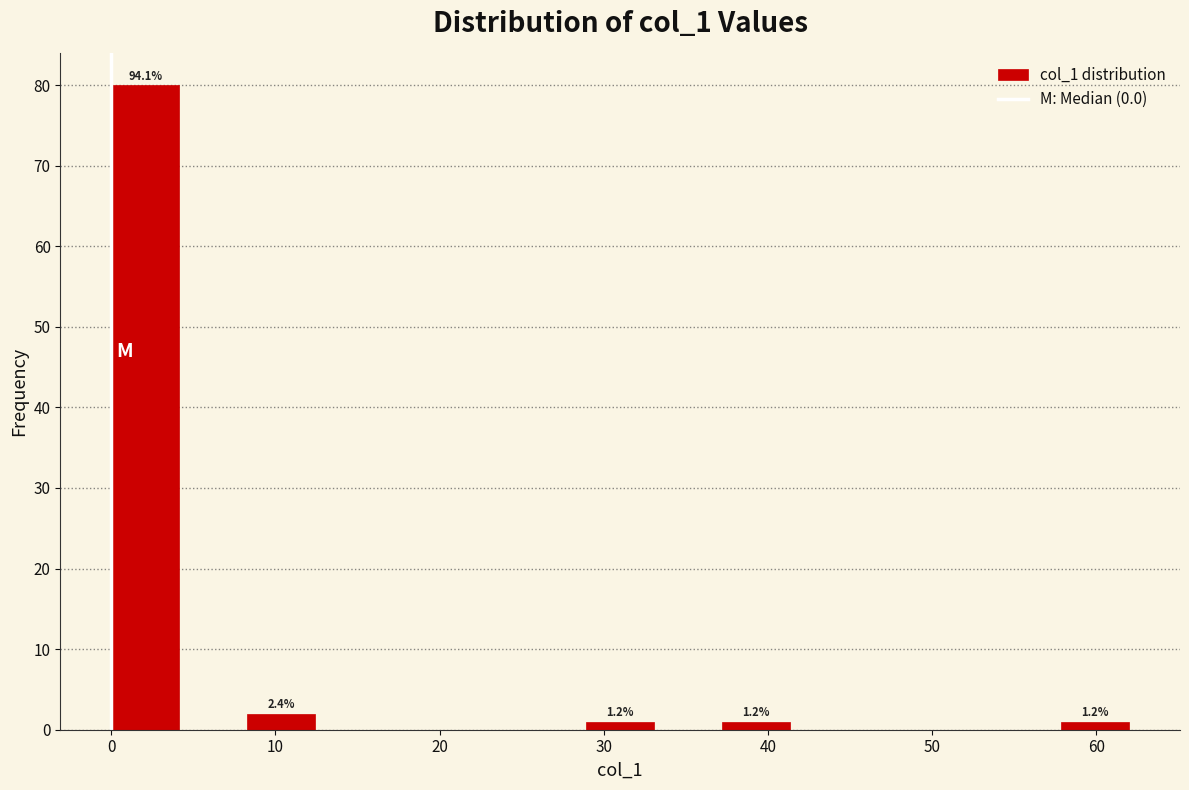

Over which range of the x-axis is the bar tallest?

0 to 4